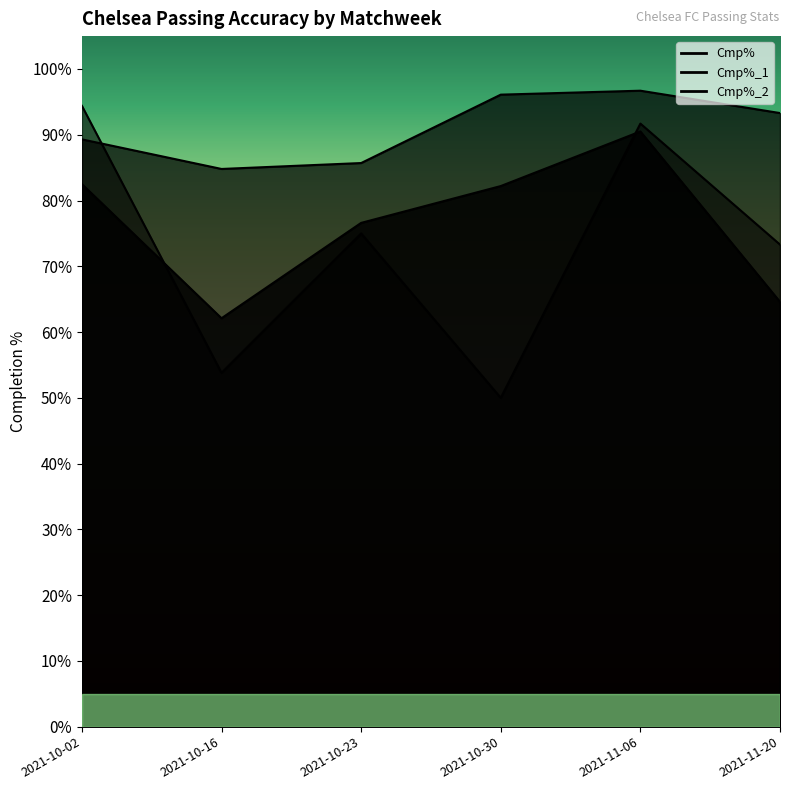

How many data points in Cmp%_2 are less than 75?

3